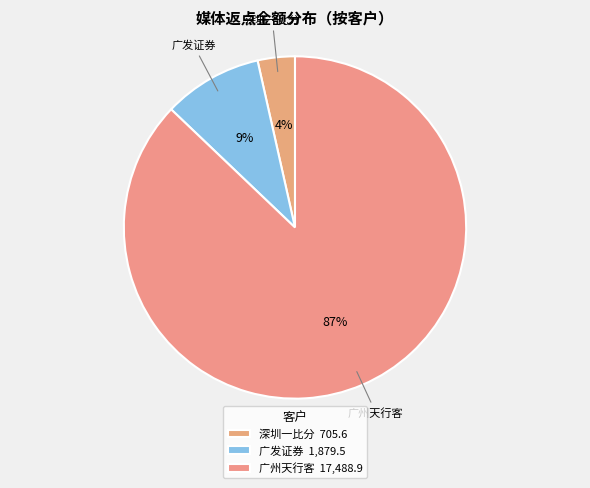

Which category has the biggest portion of the pie?

广州天行客 17,488.9